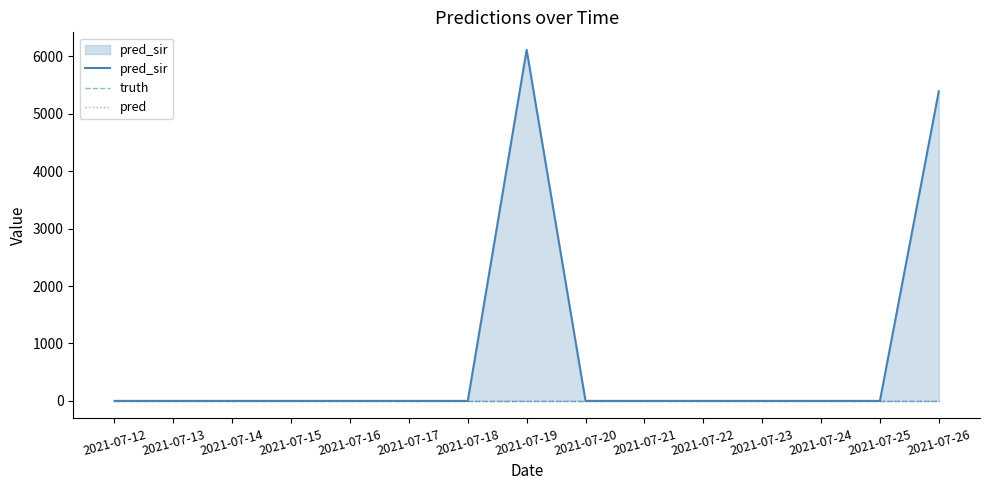

Which category has the highest value in the truth series?

2021-07-12